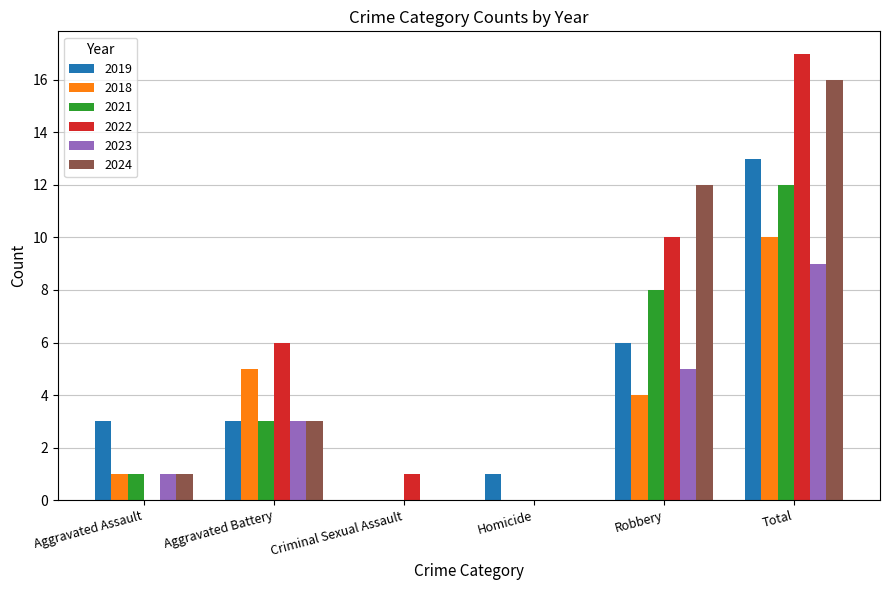

At which category does the chart reach its peak across all series?

Total